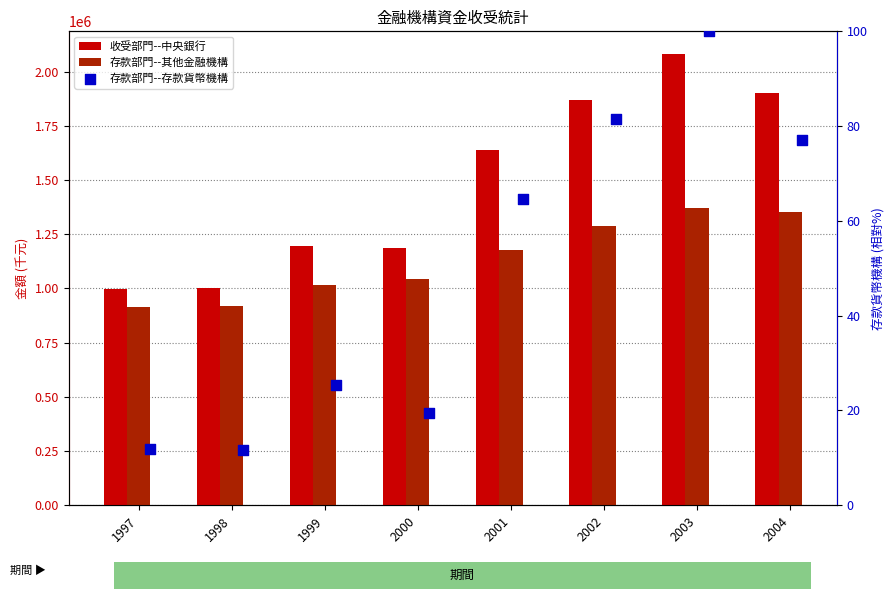

Which series contains the lowest Y value?

存款部門--存款貨幣機構